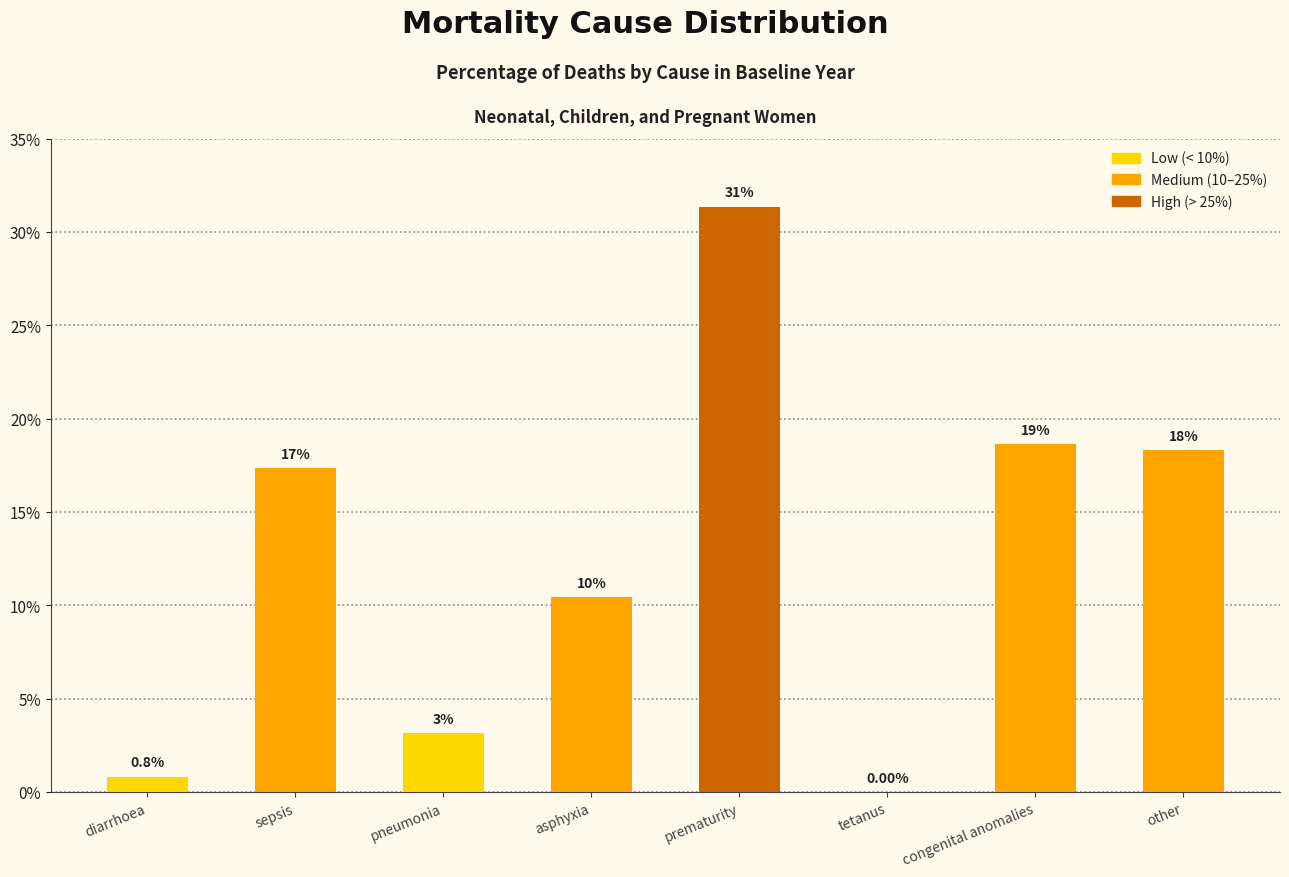

Are the bars horizontal?

No